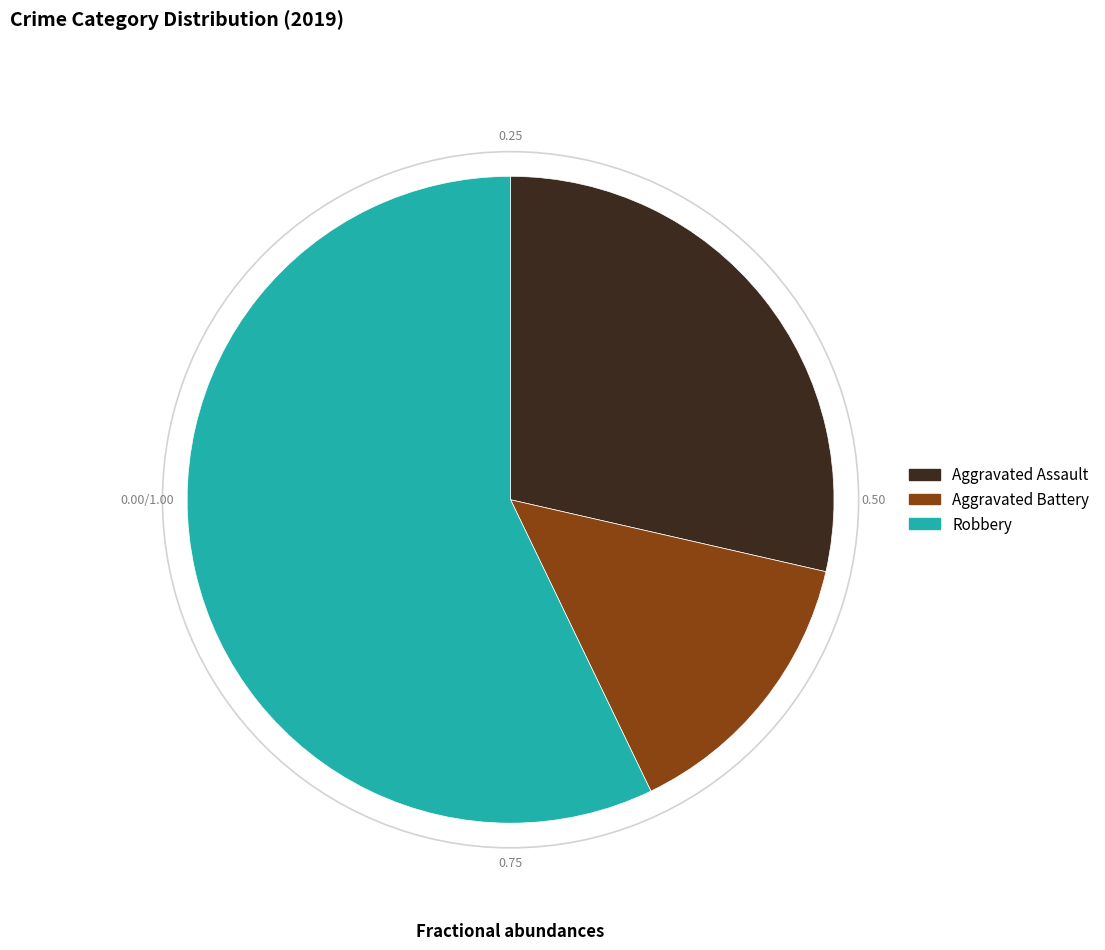

True or false: Robbery accounts for 57% of the total.

True